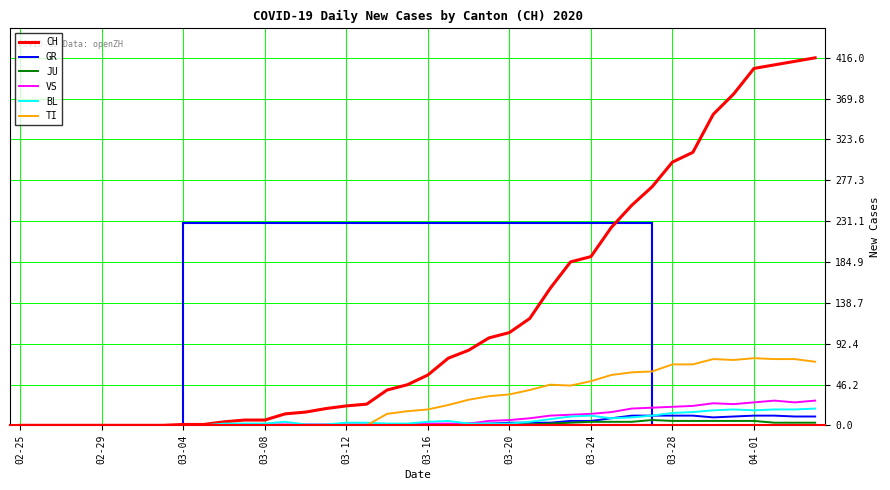

Which series has the largest total across all categories?

CH